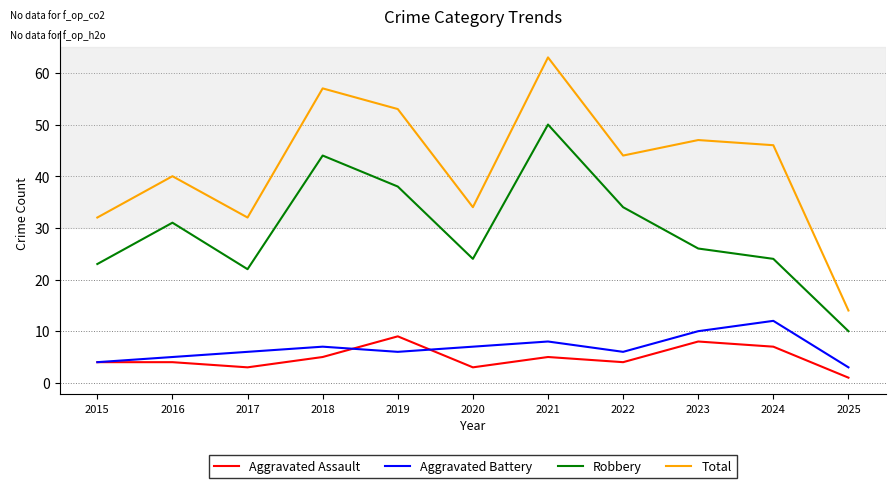

True or false: Total and Aggravated Assault cross at least once.

False